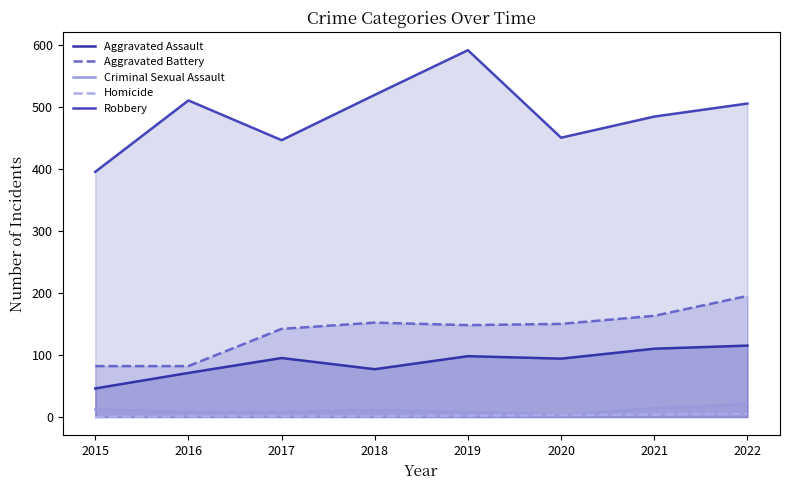

What is the sum of the Homicide values at 2021 and 2018?

5